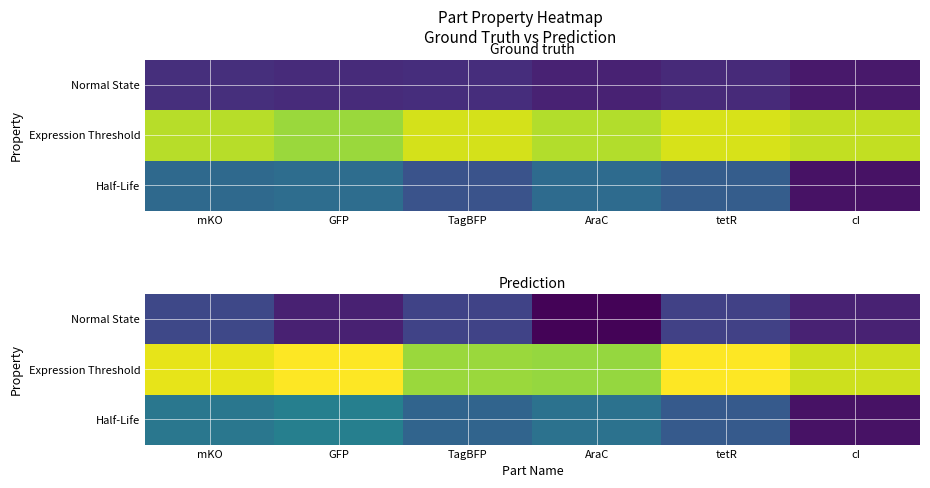

At how many categories does at least one series exceed 1?

6